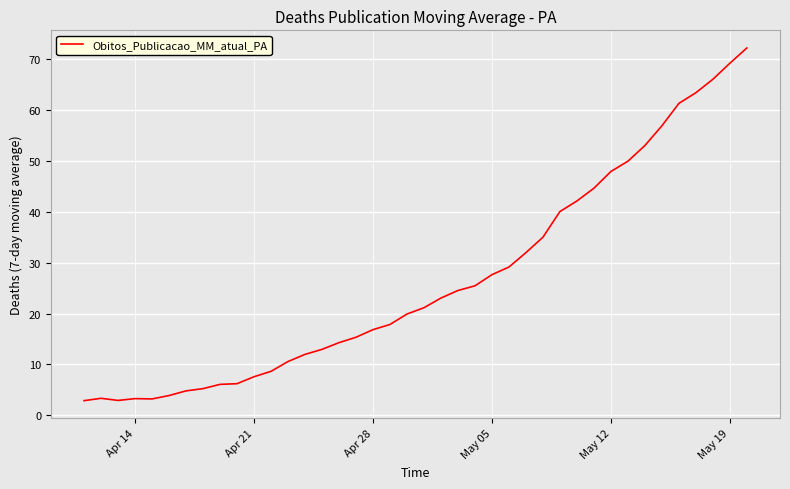

What is the minimum value shown in the chart?

2.9